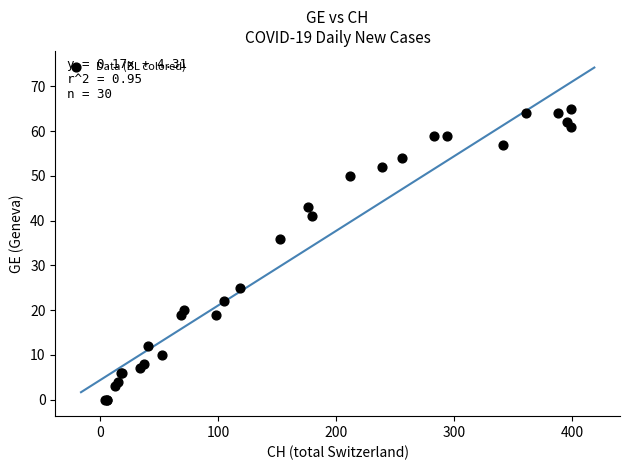

What Y value in the scatter plot is closest to 32?

36